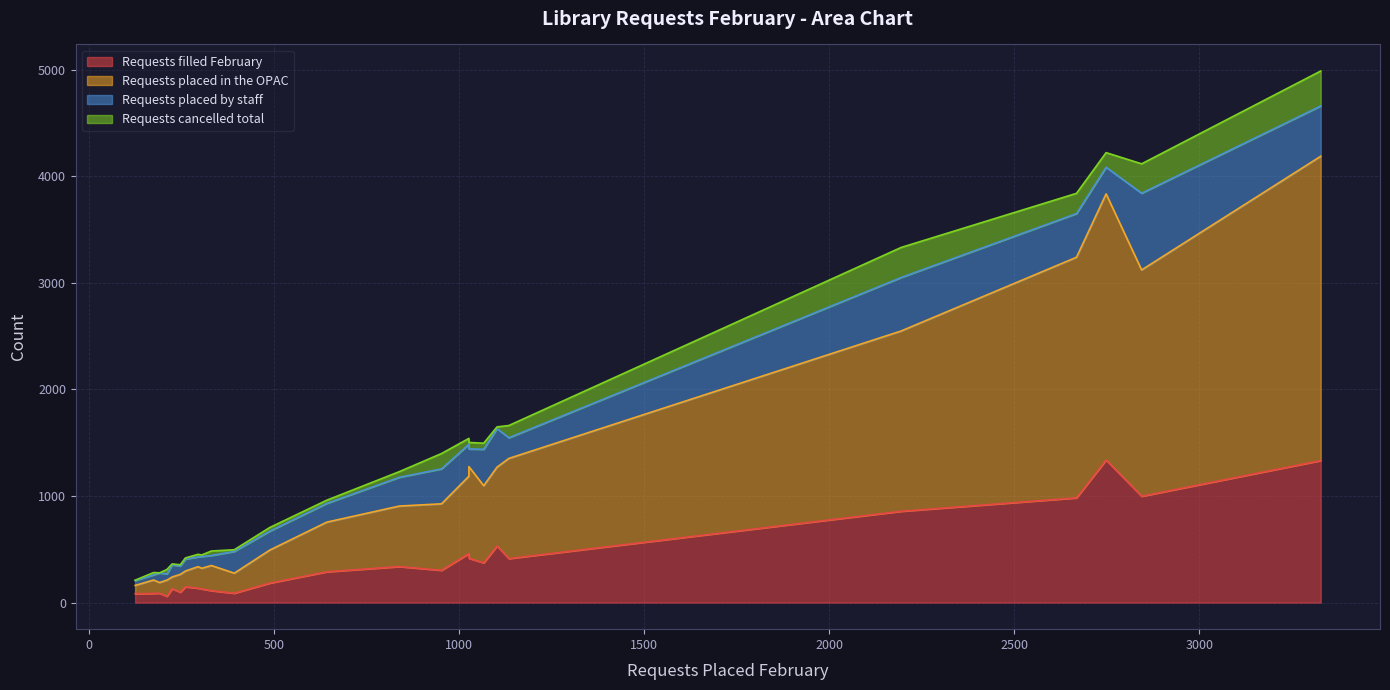

Does the chart have visible grid lines?

Yes